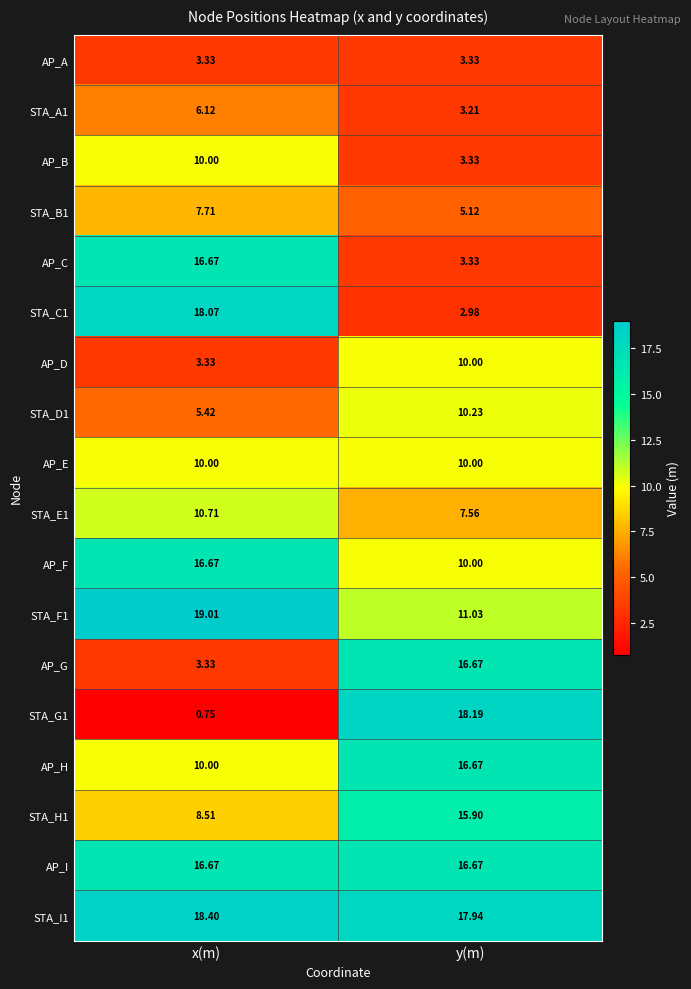

Which series has the widest spread of values?

STA_G1